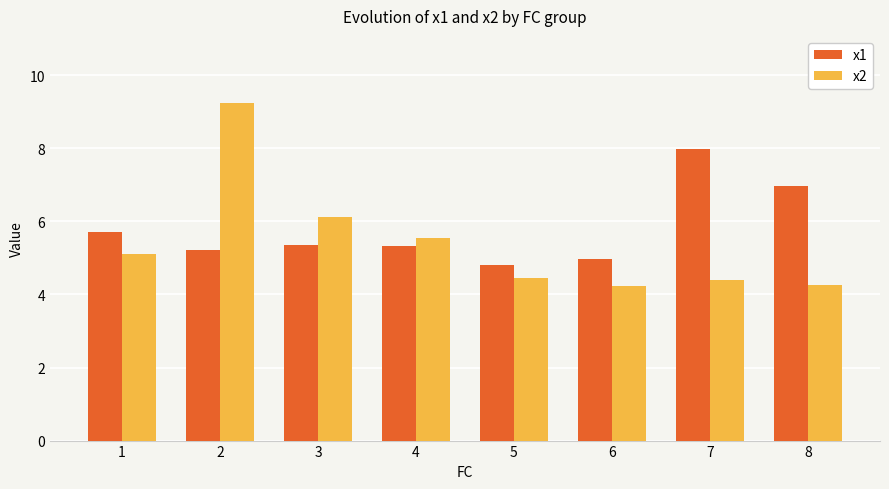

What is the value of the x2 bar at the 6th from the left?

4.2